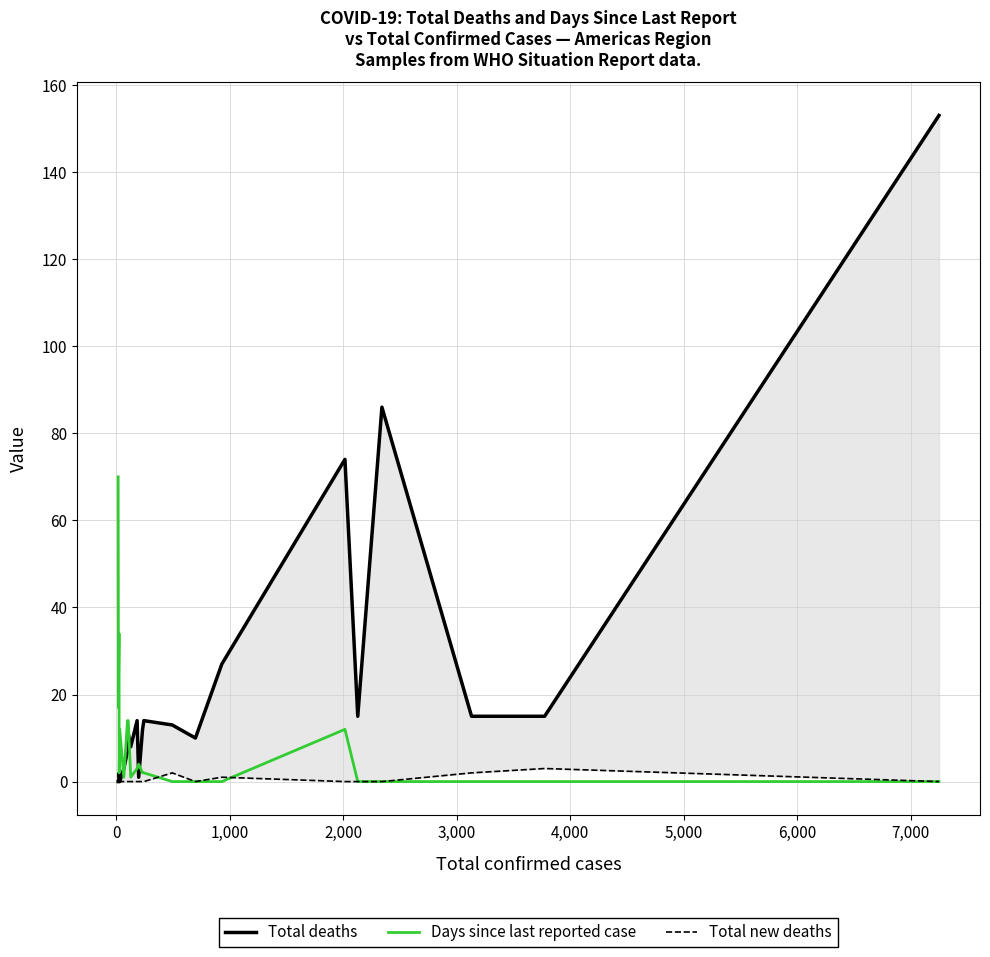

Count the Total new deaths values in the range 0 to 1.

20